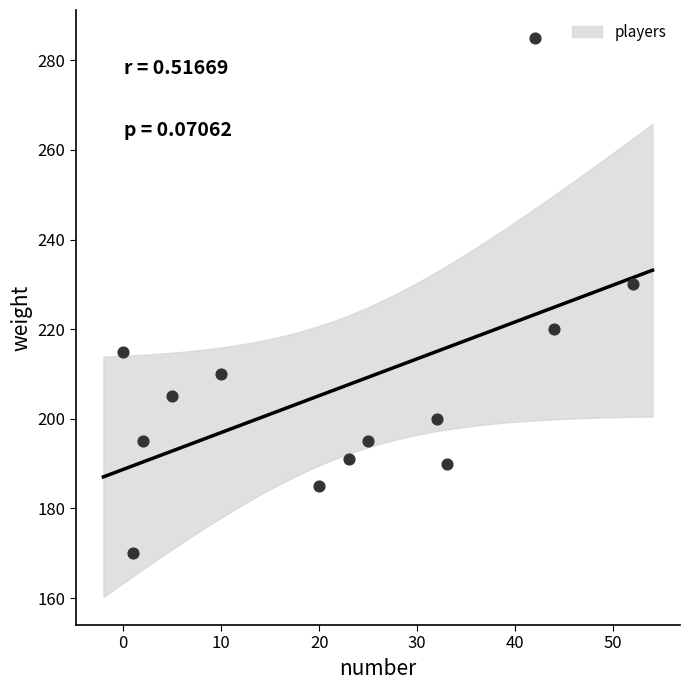

What is the range of Y values (max minus min)?

115